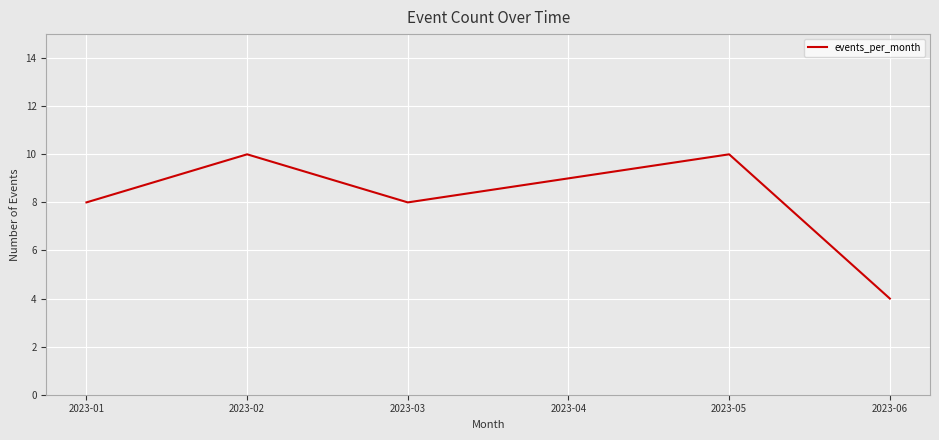

What is the average value?

8